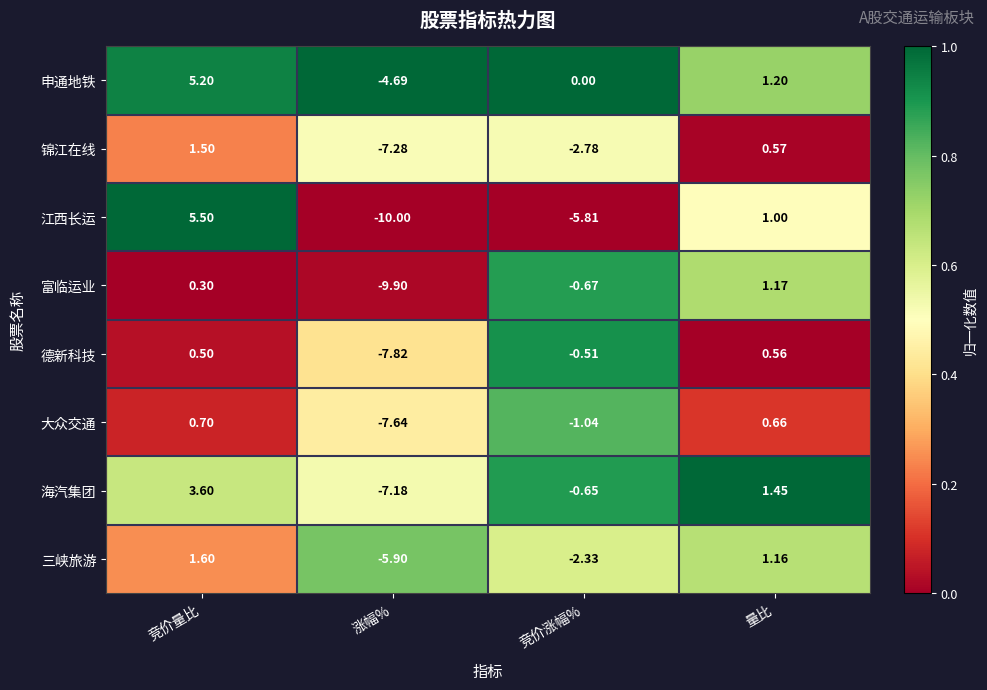

Which series has the largest range (max minus min)?

江西长运